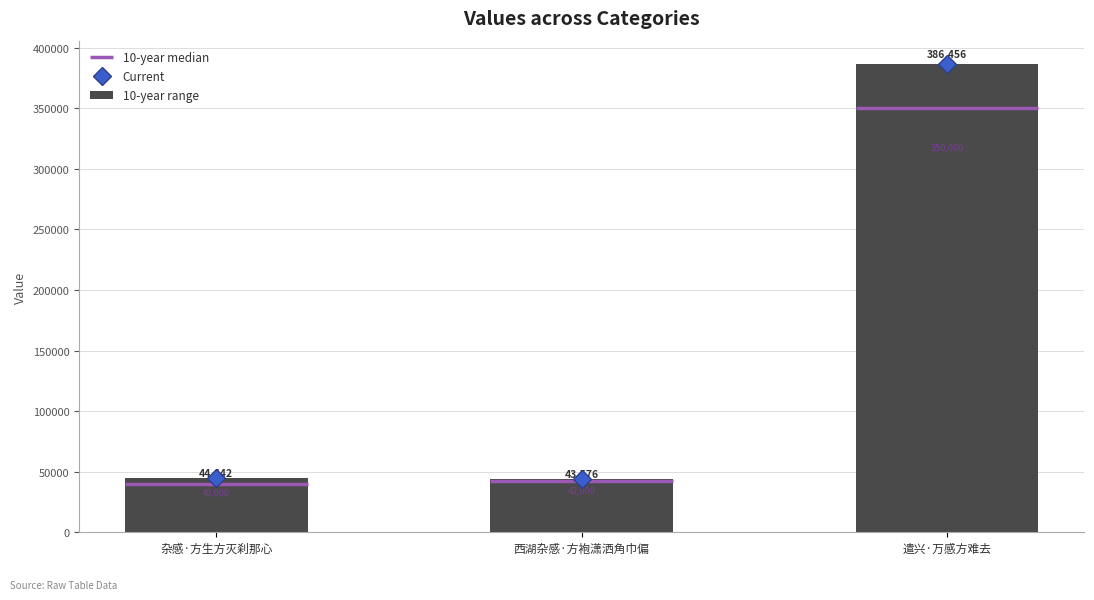

What is the label of the 1st bar from the right?

遣兴·万感方难去